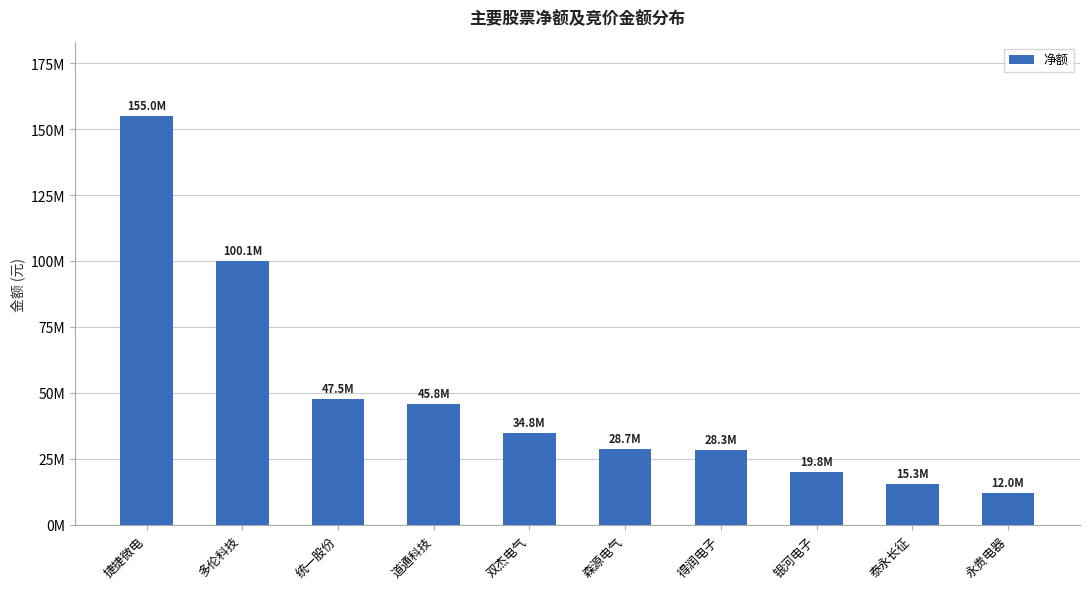

What is the label of the 9th bar from the left?

泰永长征